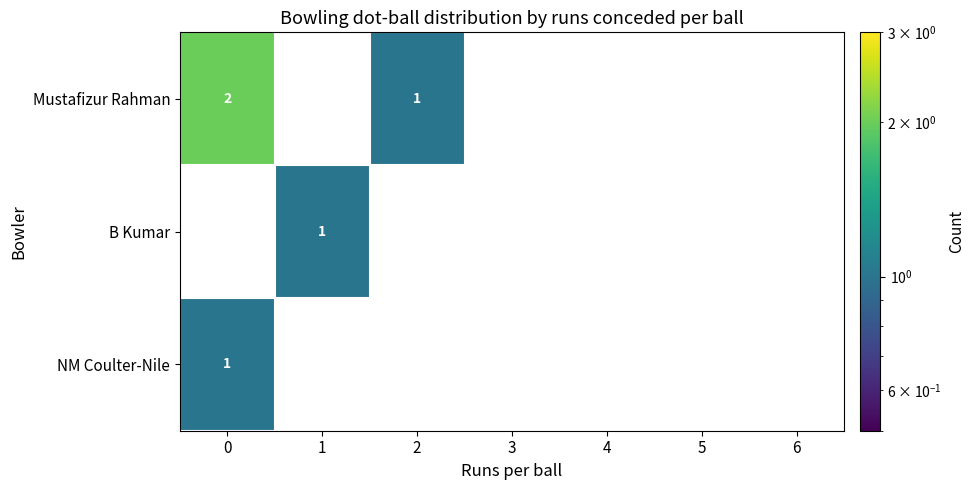

At which category does the chart reach its minimum across all series?

1